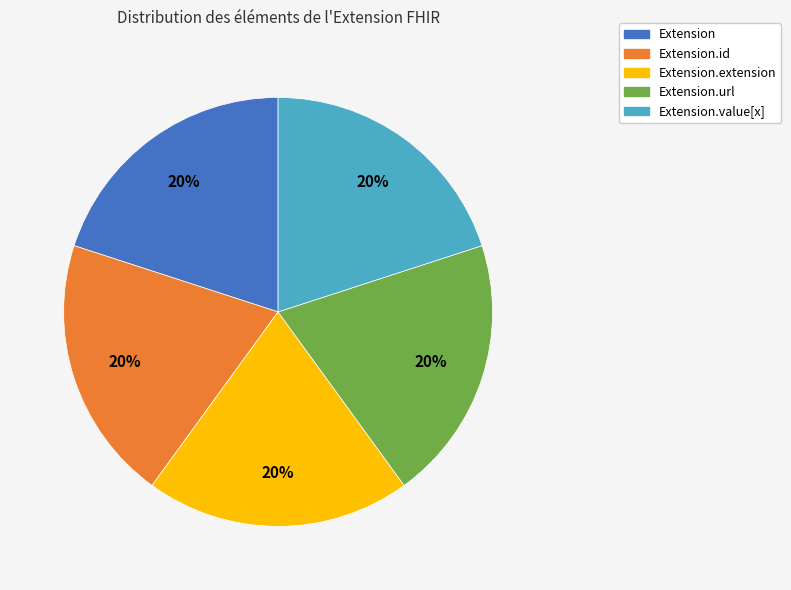

Is there any slice that represents more than half of the pie?

No